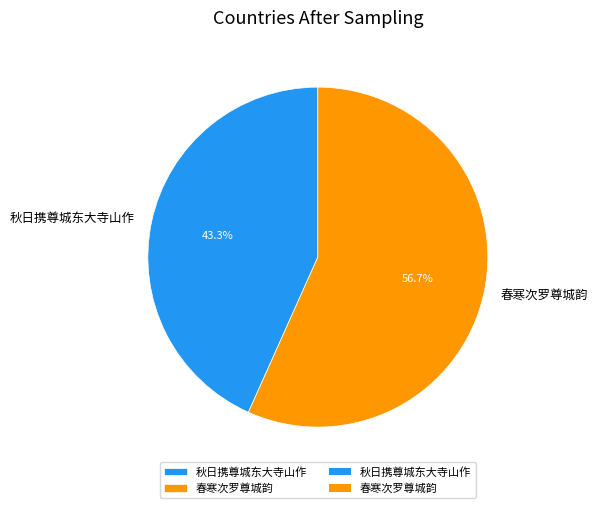

Do 春寒次罗尊城韵 and 秋日携尊城东大寺山作 together represent more than half of the pie?

Yes